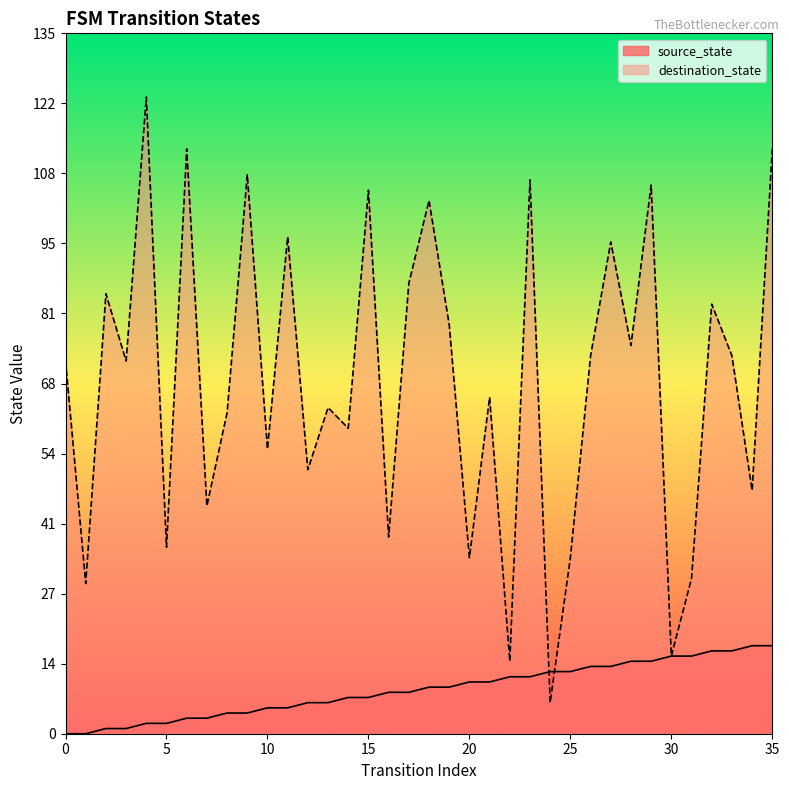

Reading left to right, transcribe all the data shown in this chart.

source_state: 0=0	1=0	2=1	3=1	4=2	5=2	6=3	7=3	8=4	9=4	10=5	11=5	12=6	13=6	14=7	15=7	16=8	17=8	18=9	19=9	20=10	21=10	22=11	23=11	24=12	25=12	26=13	27=13	28=14	29=14	30=15	31=15	32=16	33=16	34=17	35=17
destination_state: 0=72	1=29	2=85	3=72	4=123	5=36	6=113	7=44	8=62	9=108	10=55	11=96	12=51	13=63	14=59	15=105	16=38	17=87	18=103	19=79	20=34	21=65	22=14	23=107	24=6	25=34	26=73	27=95	28=75	29=106	30=15	31=30	32=83	33=73	34=47	35=113